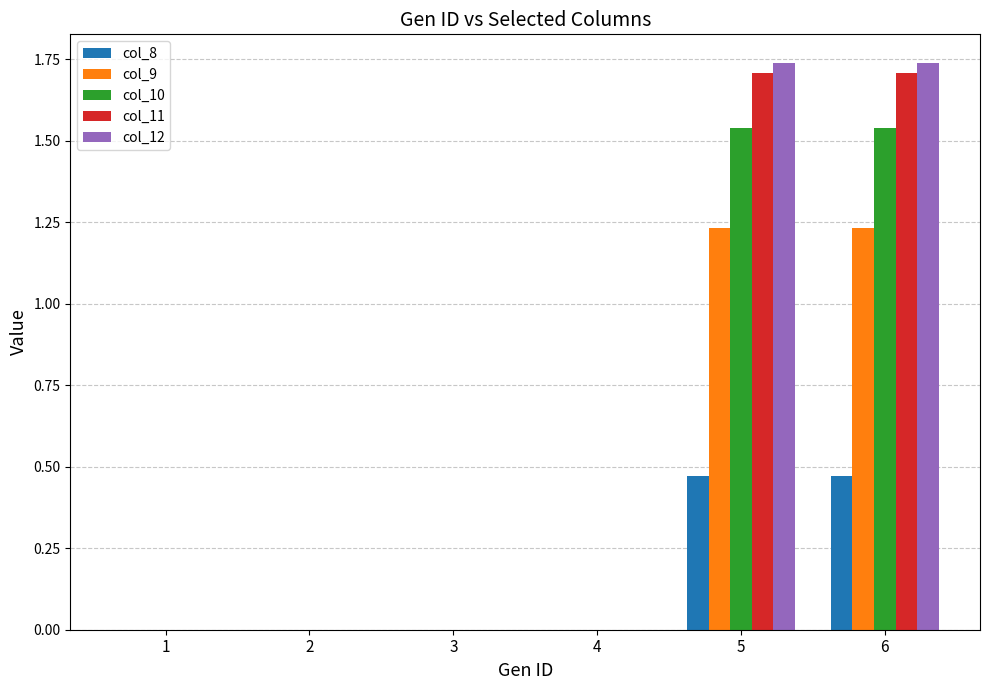

Which series has the widest spread of values?

col_12